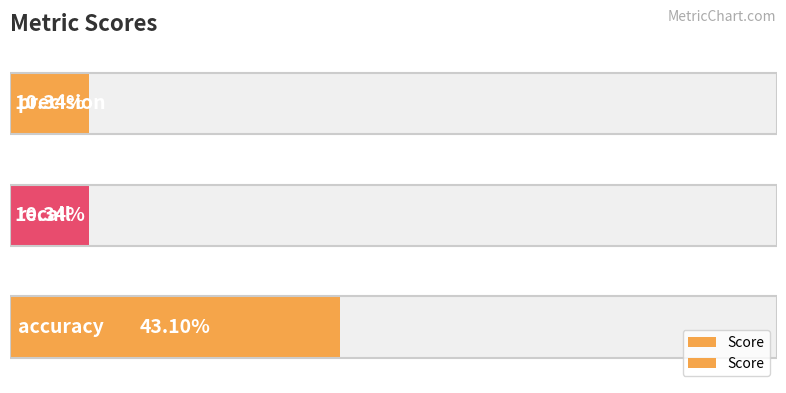

The value at accuracy is 0.7. True or false?

False